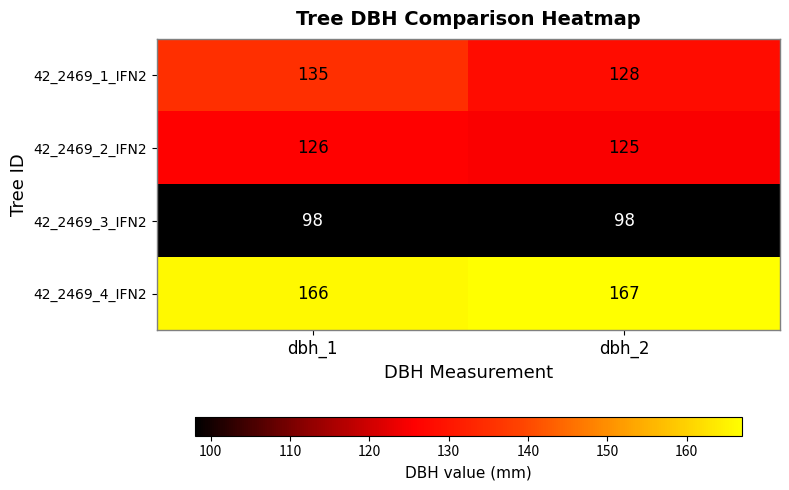

What is the smallest value displayed?

98